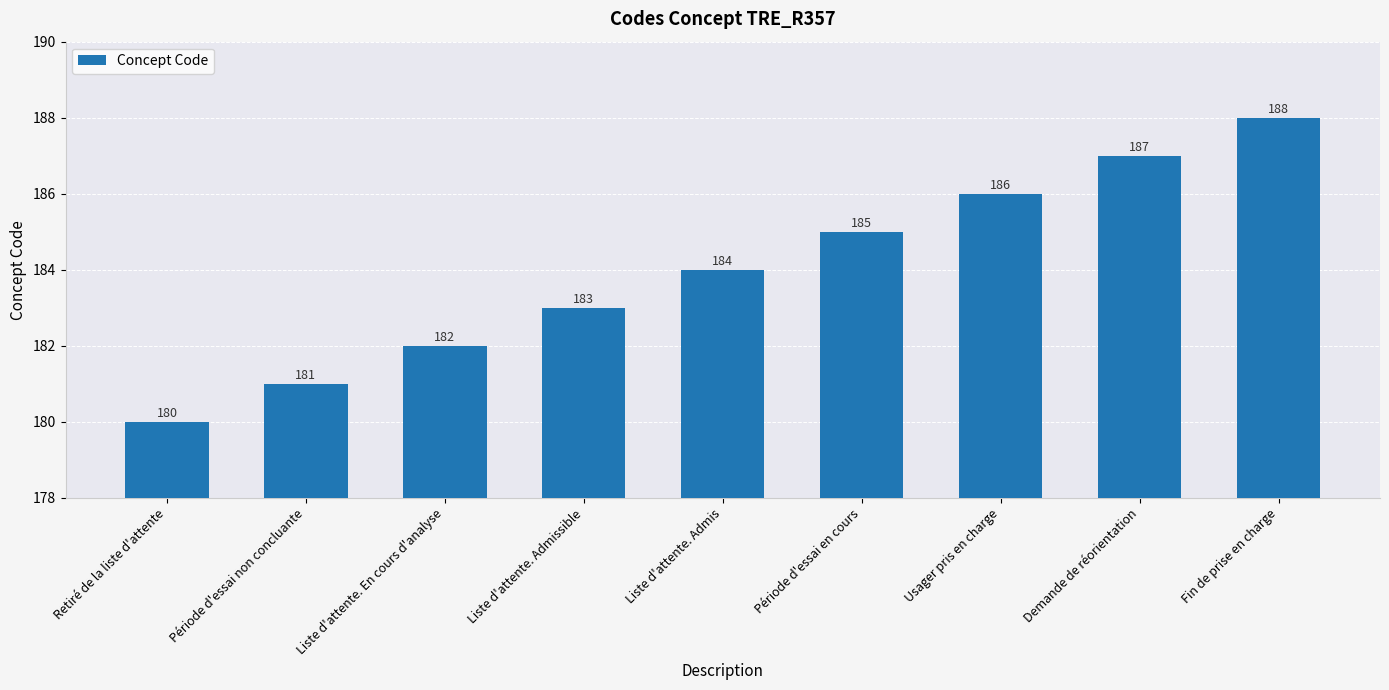

Are the bars grouped side by side (vs. stacked)?

No